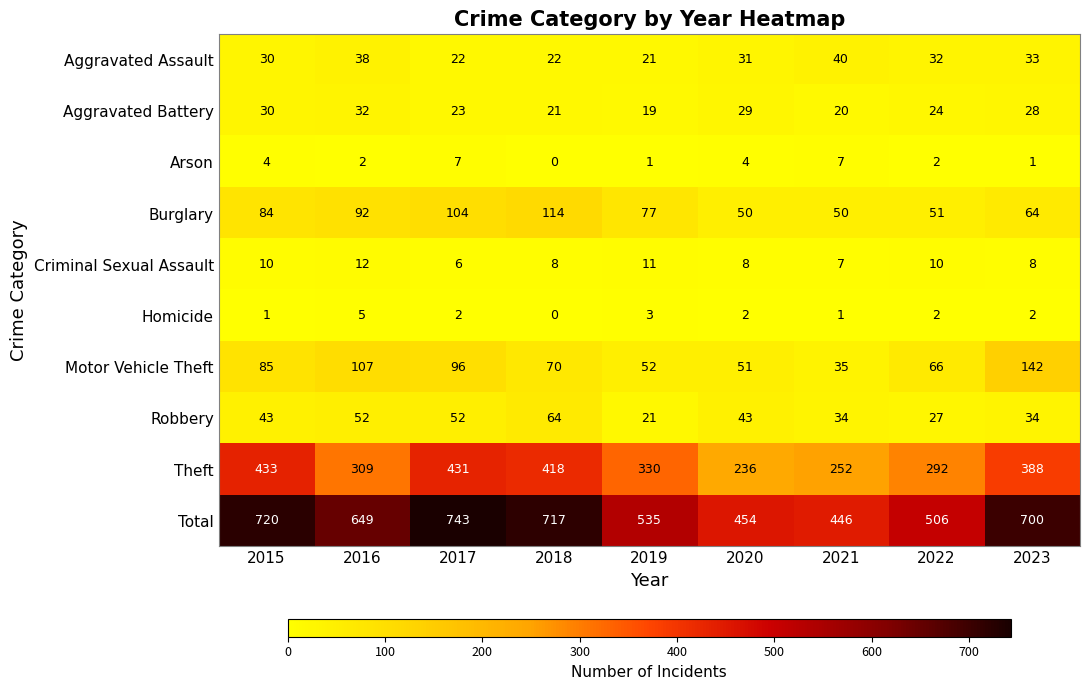

What is the lowest value of the Aggravated Assault series?

21